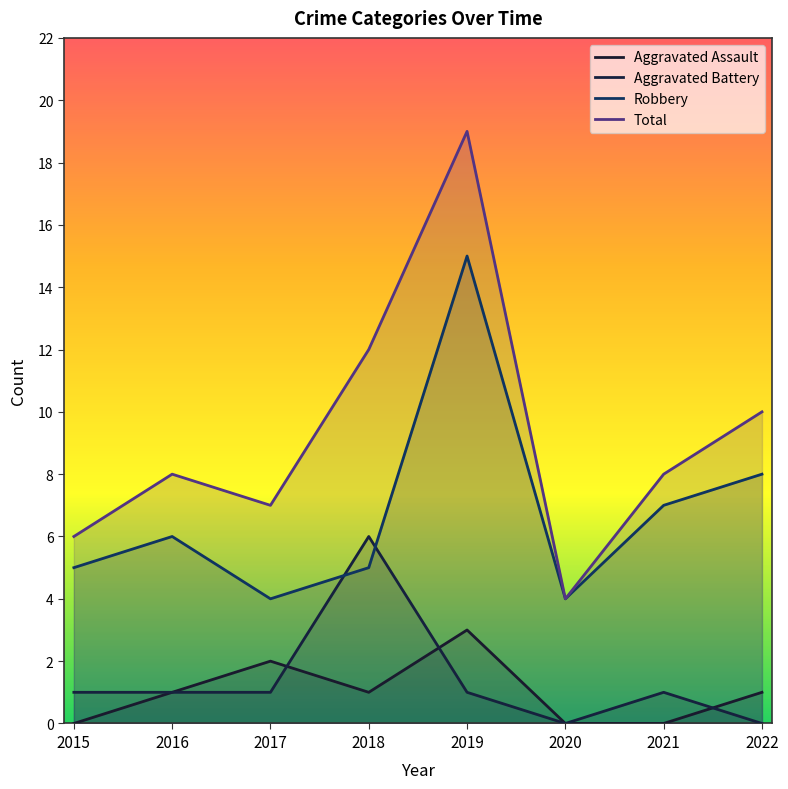

What is the difference between the maximum and second lowest values in the Aggravated Assault series?

3